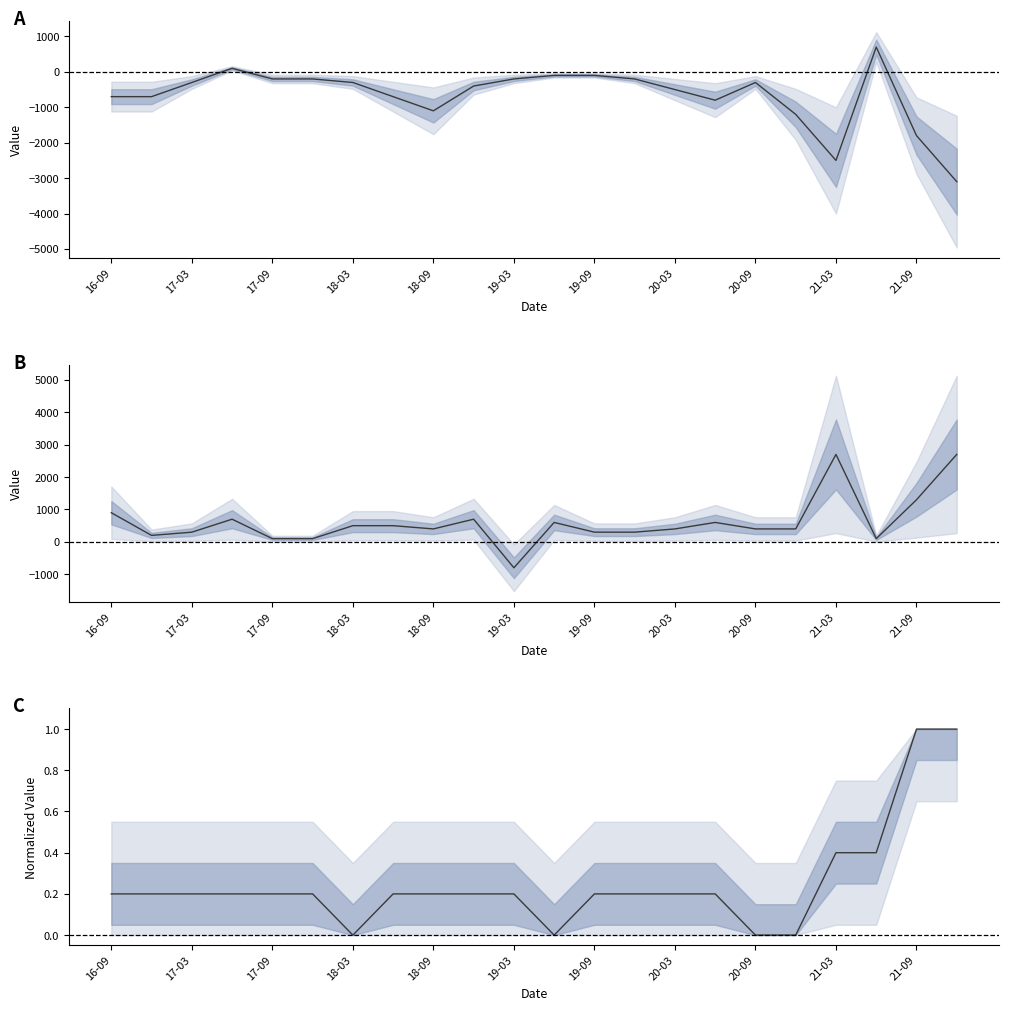

What is the maximum value shown in the chart?

2700.0